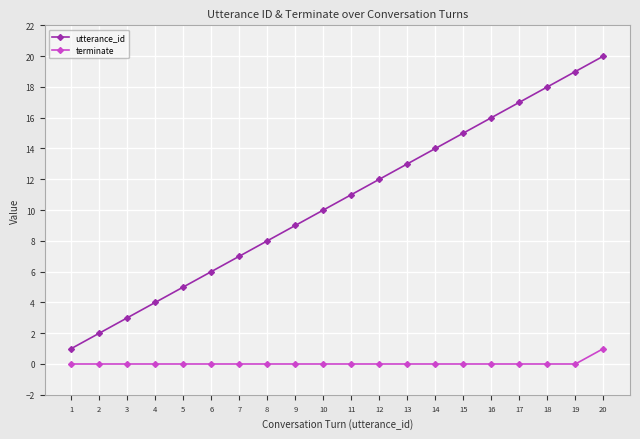

True or false: terminate and utterance_id cross at least once.

False